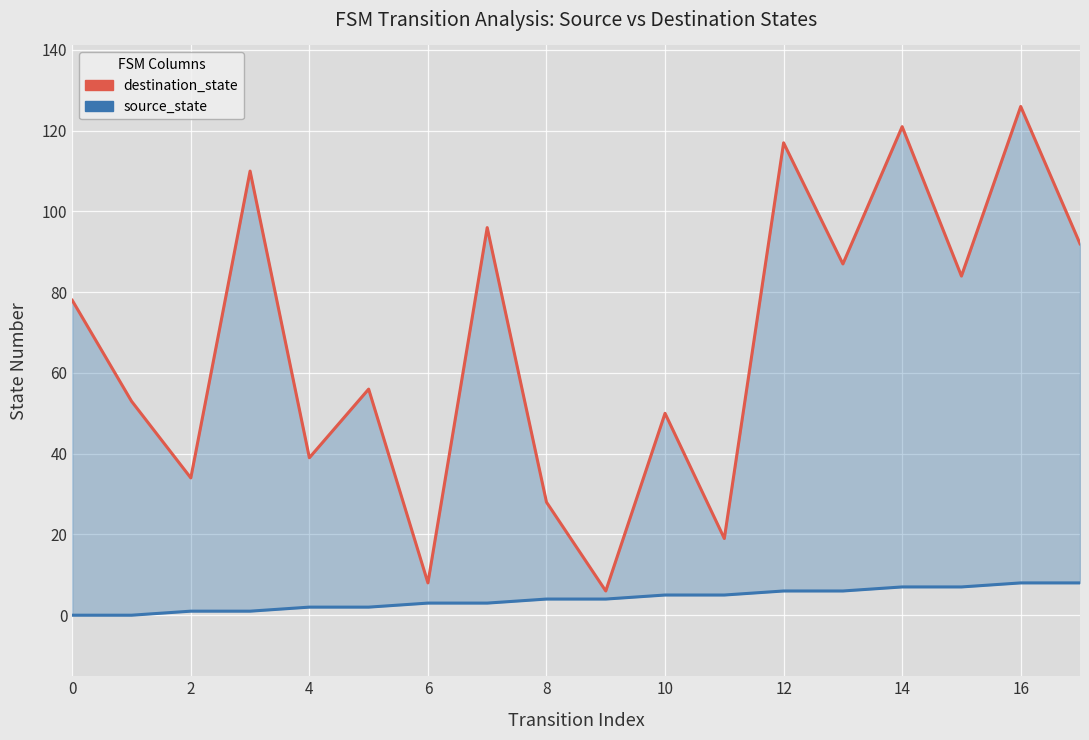

Reading right to left, transcribe all the data shown in this chart.

destination_state: 92	126	84	121	87	117	19	50	6	28	96	8	56	39	110	34	53	78
source_state: 8	8	7	7	6	6	5	5	4	4	3	3	2	2	1	1	0	0